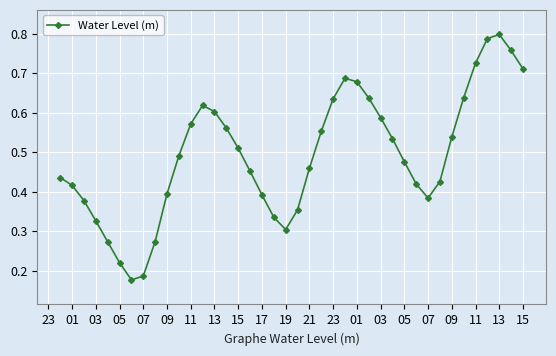

Count the values in the range 0 to 1.

40